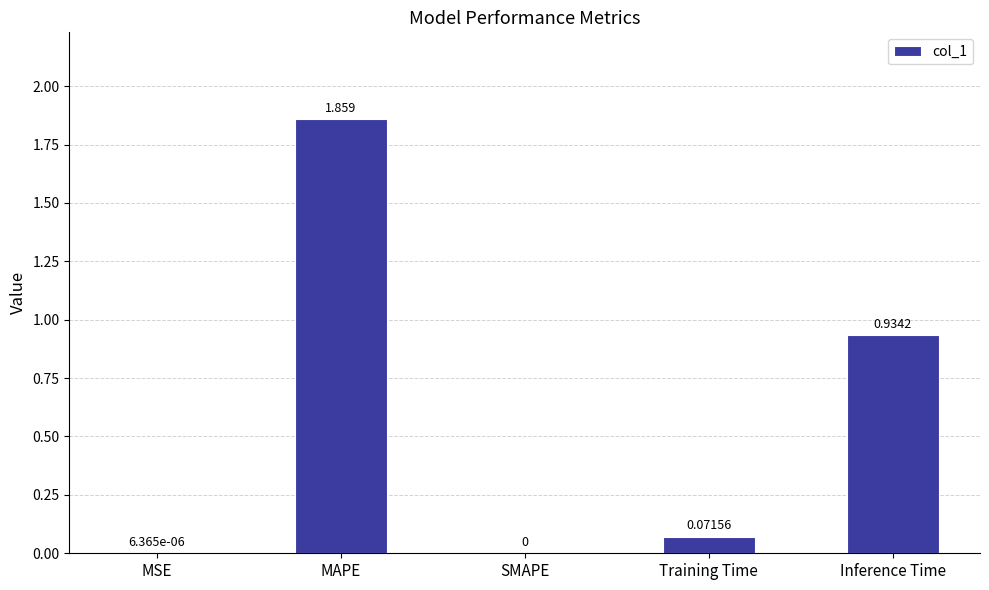

At which category does the chart reach its peak across all series?

MAPE